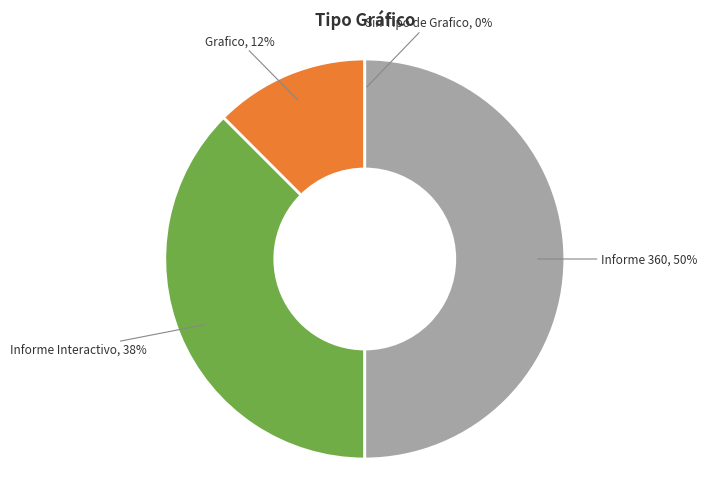

To the nearest percent, what portion does Informe 360 represent?

50%